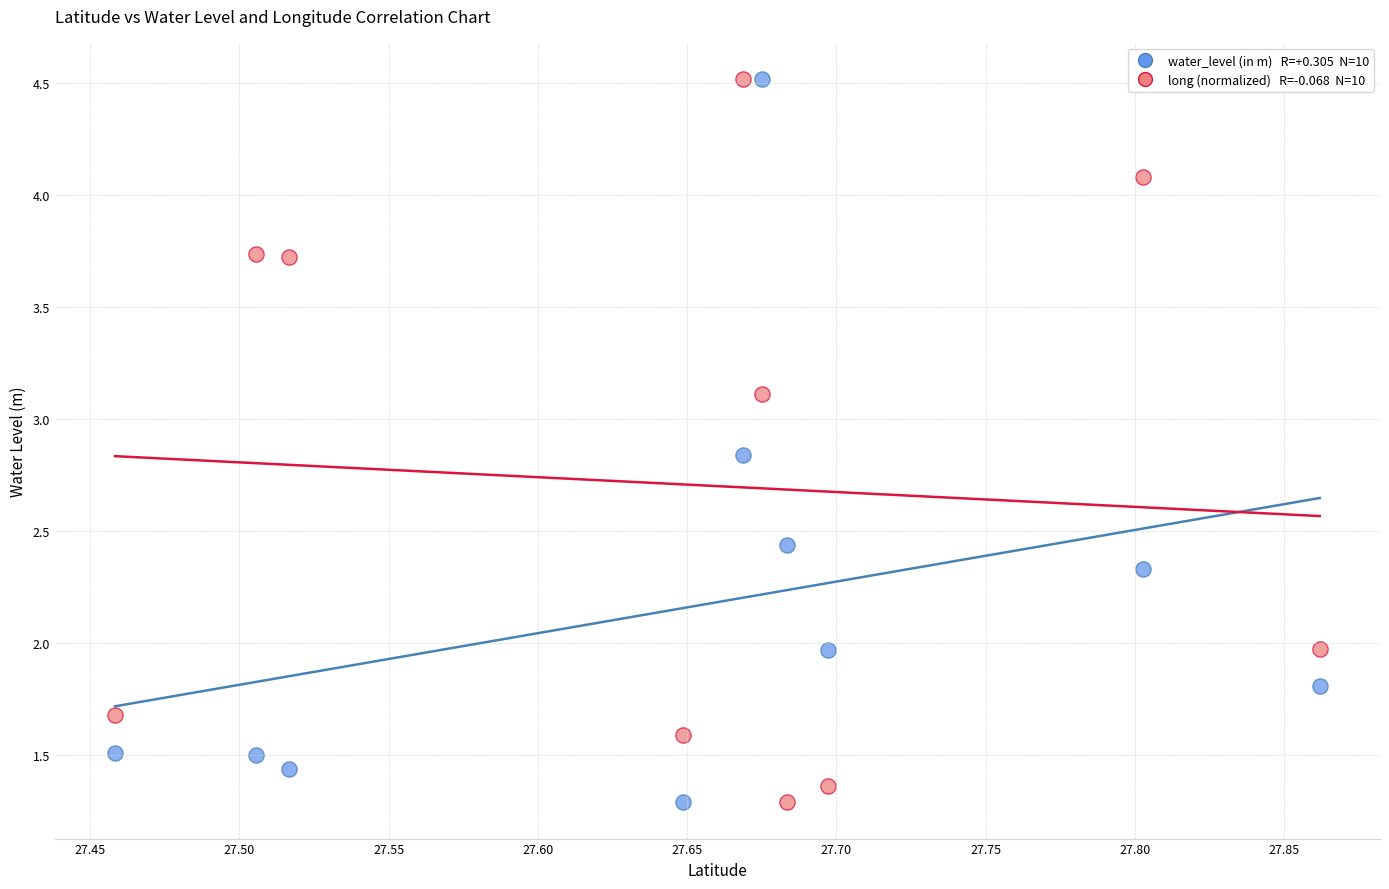

Across all data points, what is the range of Y values (max minus min)?

3.2